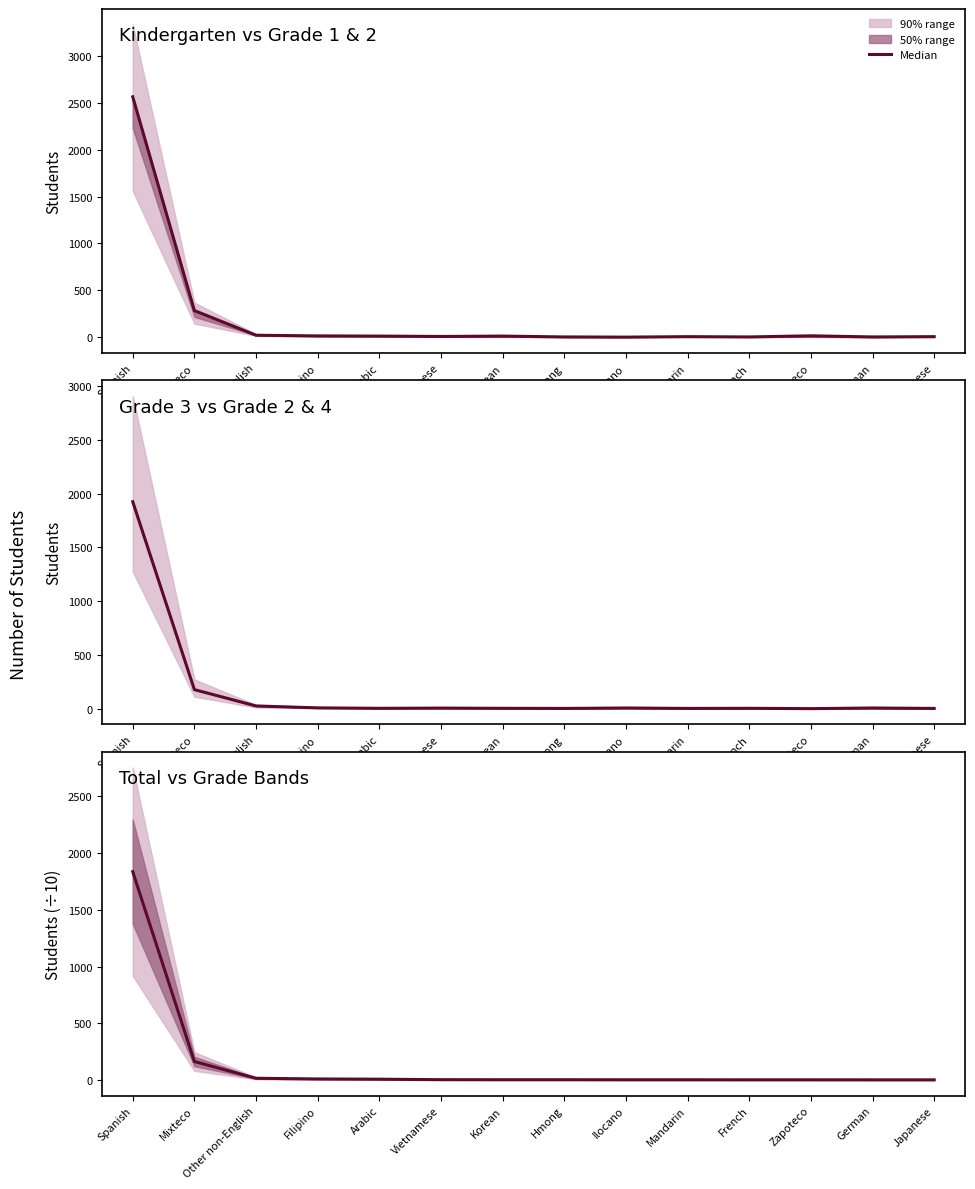

Reading left to right, transcribe all the data shown in this chart.

Spanish=1834.6	Mixteco=164.2	Other non-English=16.9	Filipino=10.8	Arabic=8.8	Vietnamese=4.4	Korean=4.0	Hmong=4.0	Ilocano=3.5	Mandarin=3.5	French=3.2	Zapoteco=3.2	German=2.9	Japanese=2.9